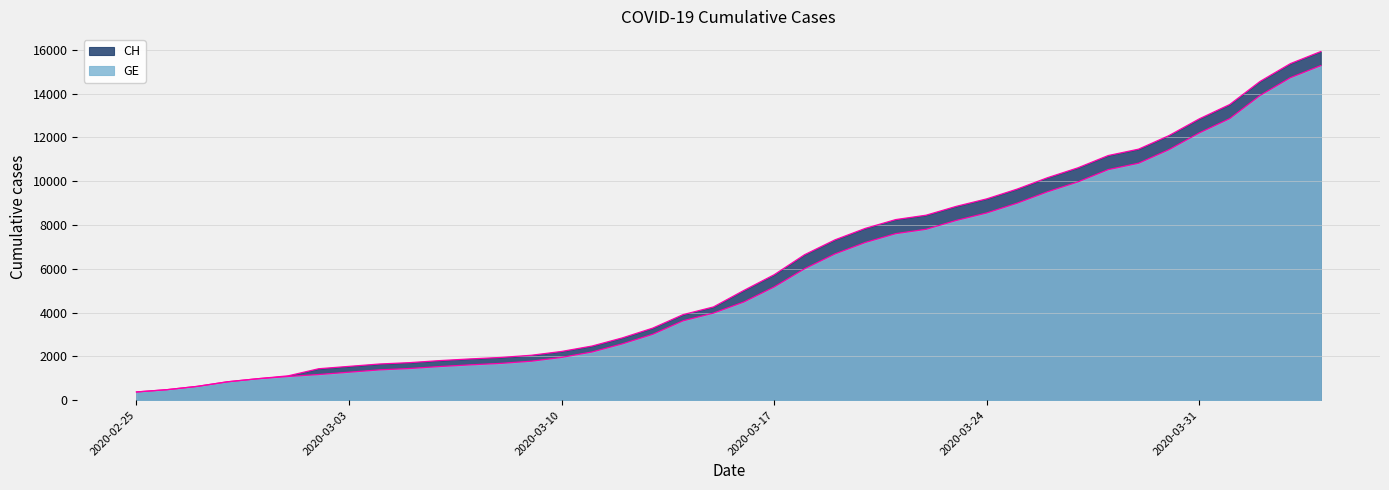

What is the approximate value of CH at 2020-03-30?

12086